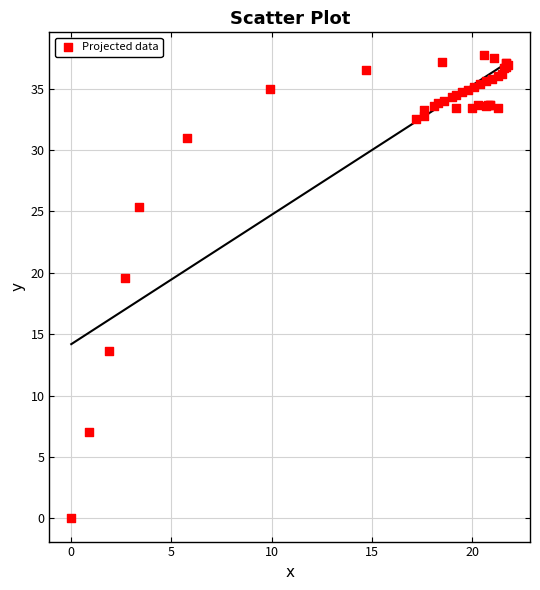

What Y value in the scatter plot is closest to 18?

19.6